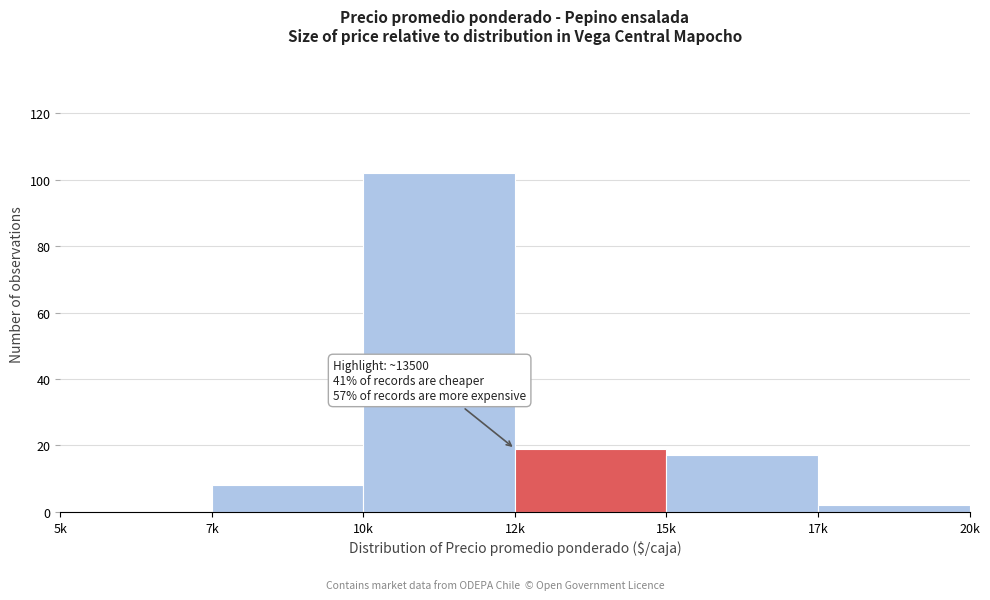

Reading left to right, extract all data points from this chart.

5k=0	7k=8	10k=102	12k=19	15k=17	17k=2